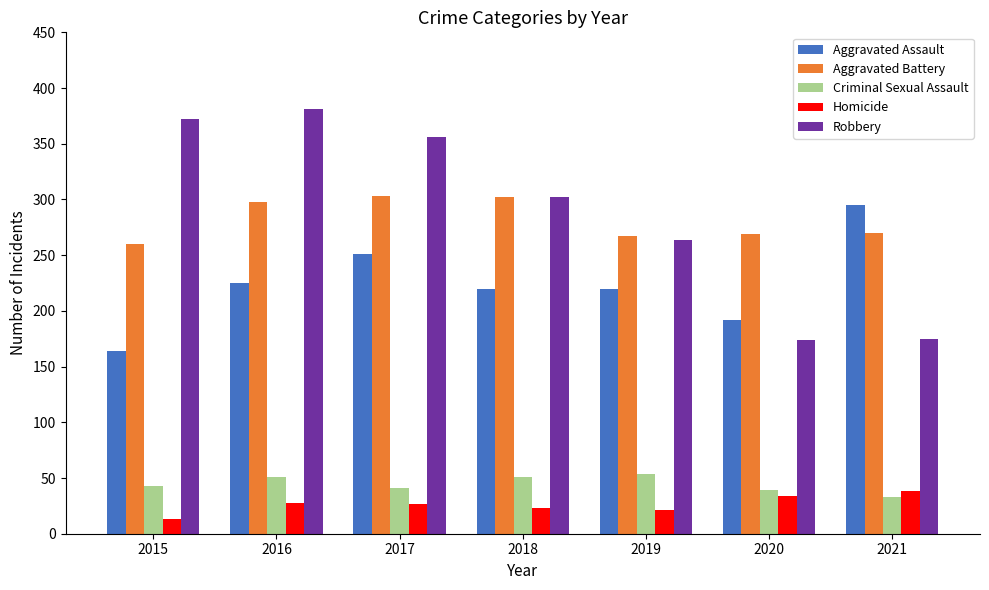

Which category has the lowest value across all series?

2015